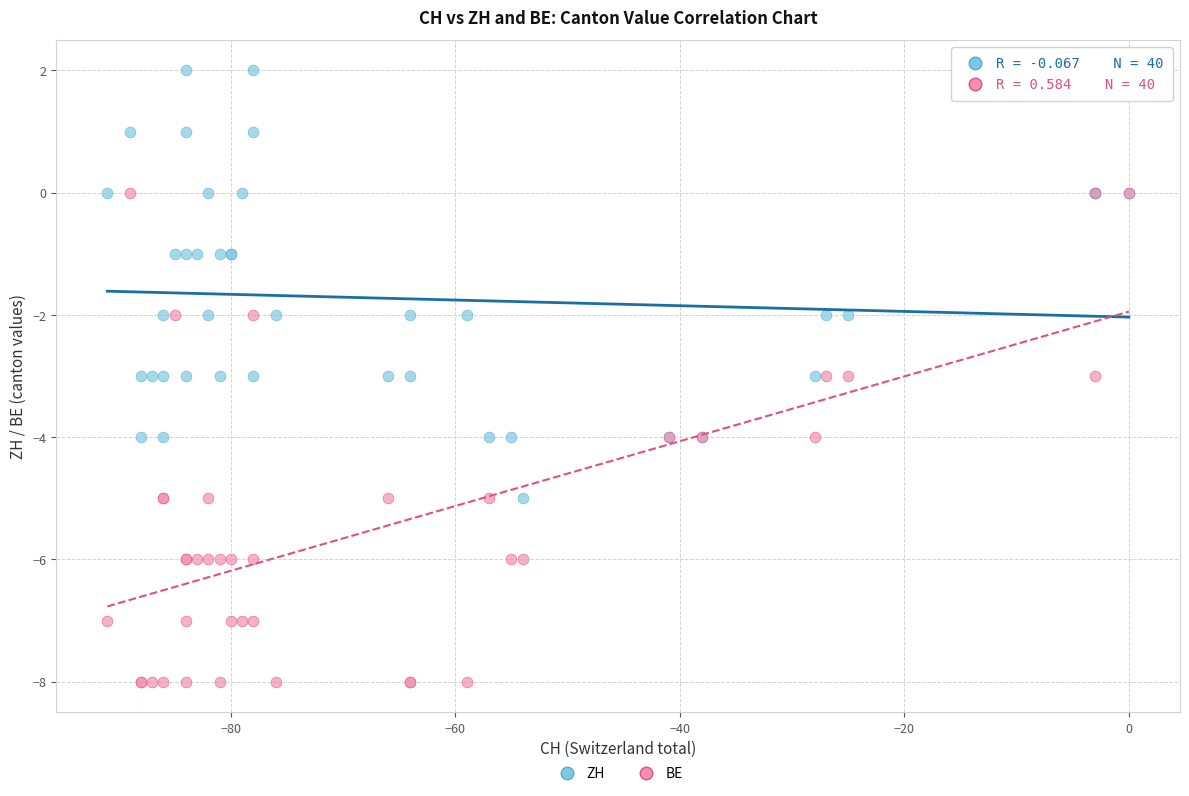

What are all the series names shown in the legend?

ZH, BE